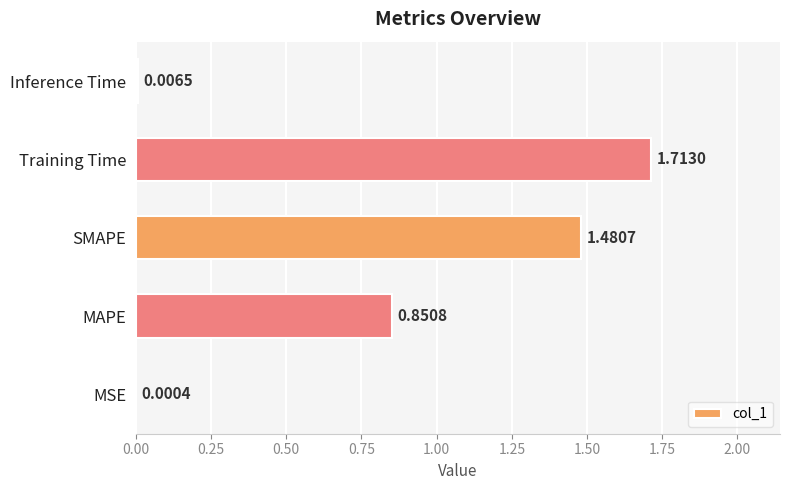

Which label corresponds to the largest value in the chart?

Training Time